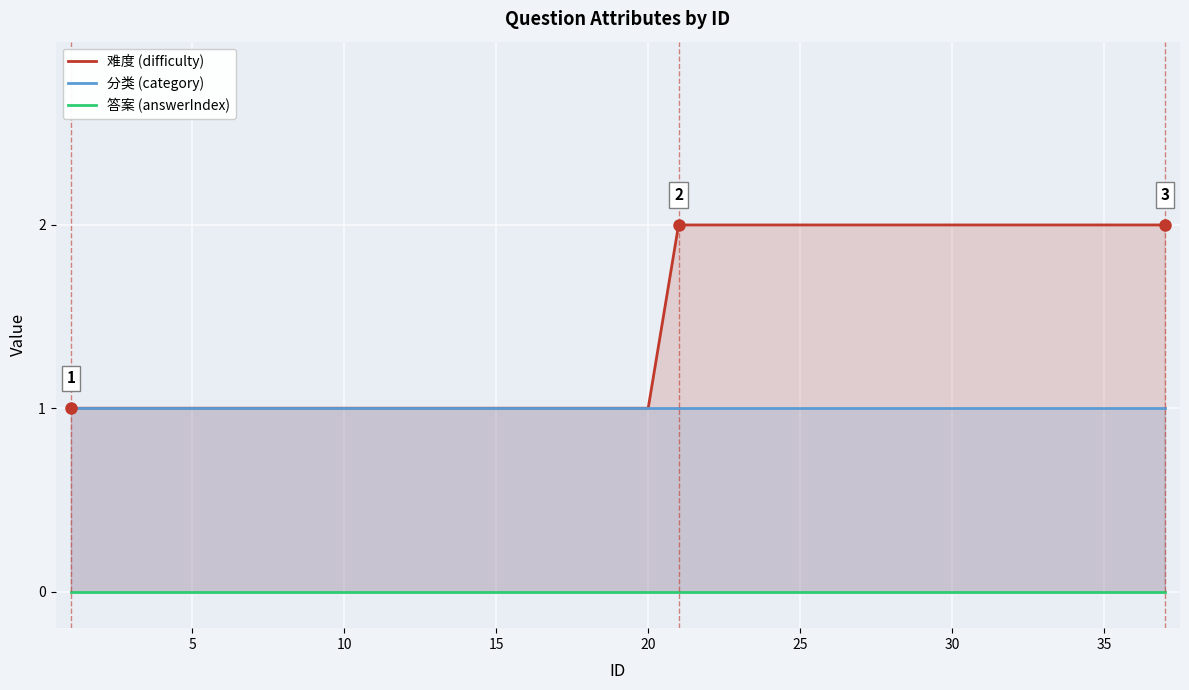

True or false: 答案 (answerIndex) and 分类 (category) intersect in this chart.

False